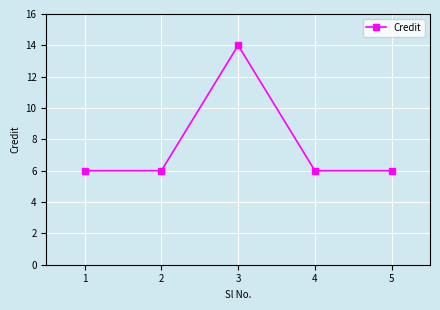

How many series are shown in this chart?

1